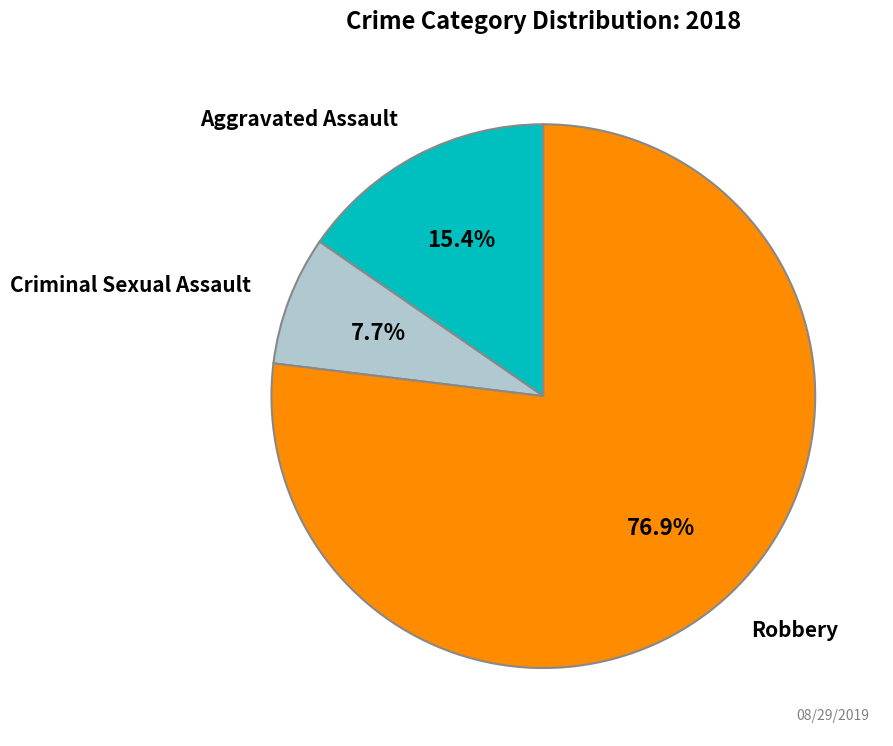

Is there a majority slice in this chart?

Yes